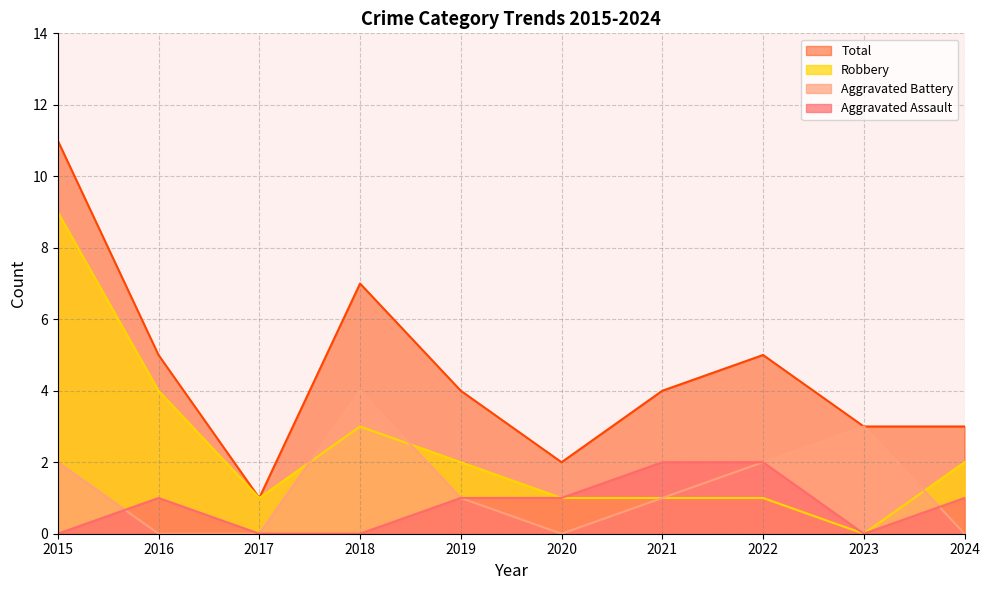

Rank the series by their maximum value, from lowest to highest.

Aggravated Assault, Aggravated Battery, Robbery, Total